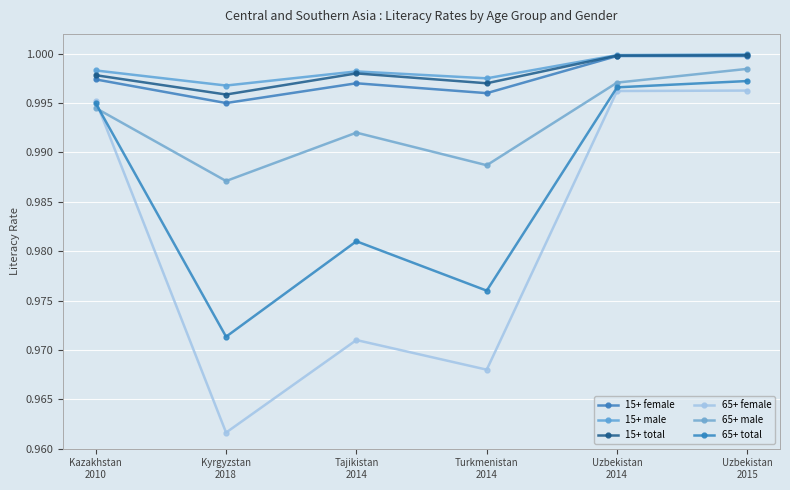

Reading left to right, extract all data points from this chart.

15+ female: Kazakhstan
2010=1.0	Kyrgyzstan
2018=1.0	Tajikistan
2014=1.0	Turkmenistan
2014=1.0	Uzbekistan
2014=1.0	Uzbekistan
2015=1.0
15+ male: Kazakhstan
2010=1.0	Kyrgyzstan
2018=1.0	Tajikistan
2014=1.0	Turkmenistan
2014=1.0	Uzbekistan
2014=1.0	Uzbekistan
2015=1.0
15+ total: Kazakhstan
2010=1.0	Kyrgyzstan
2018=1.0	Tajikistan
2014=1.0	Turkmenistan
2014=1.0	Uzbekistan
2014=1.0	Uzbekistan
2015=1.0
65+ female: Kazakhstan
2010=1.0	Kyrgyzstan
2018=1.0	Tajikistan
2014=1.0	Turkmenistan
2014=1.0	Uzbekistan
2014=1.0	Uzbekistan
2015=1.0
65+ male: Kazakhstan
2010=1.0	Kyrgyzstan
2018=1.0	Tajikistan
2014=1.0	Turkmenistan
2014=1.0	Uzbekistan
2014=1.0	Uzbekistan
2015=1.0
65+ total: Kazakhstan
2010=1.0	Kyrgyzstan
2018=1.0	Tajikistan
2014=1.0	Turkmenistan
2014=1.0	Uzbekistan
2014=1.0	Uzbekistan
2015=1.0